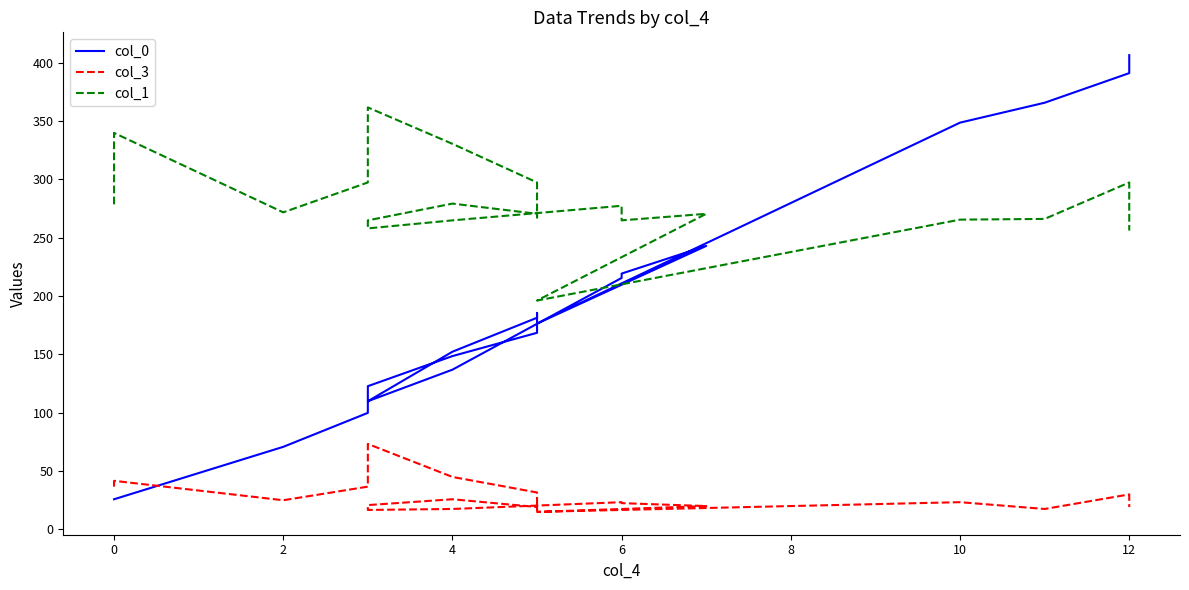

Reading right to left, what are all the values shown in this chart?

col_0: 406.4	391.0	365.7	348.6	176.4	242.9	219.2	215.5	136.9	109.8	122.7	148.5	168.5	185.5	181.4	152.3	109.8	99.8	70.7	25.8	25.8
col_3: 19.1	30.0	17.5	23.3	15.0	20.0	22.5	23.3	17.5	16.6	20.8	25.8	19.1	16.6	31.6	44.9	73.2	36.6	25.0	41.6	36.6
col_1: 256.1	297.3	266.1	265.5	196.1	270.5	264.8	277.3	264.8	258.0	264.8	279.2	270.5	267.3	297.3	330.4	361.7	297.3	271.7	339.8	278.6